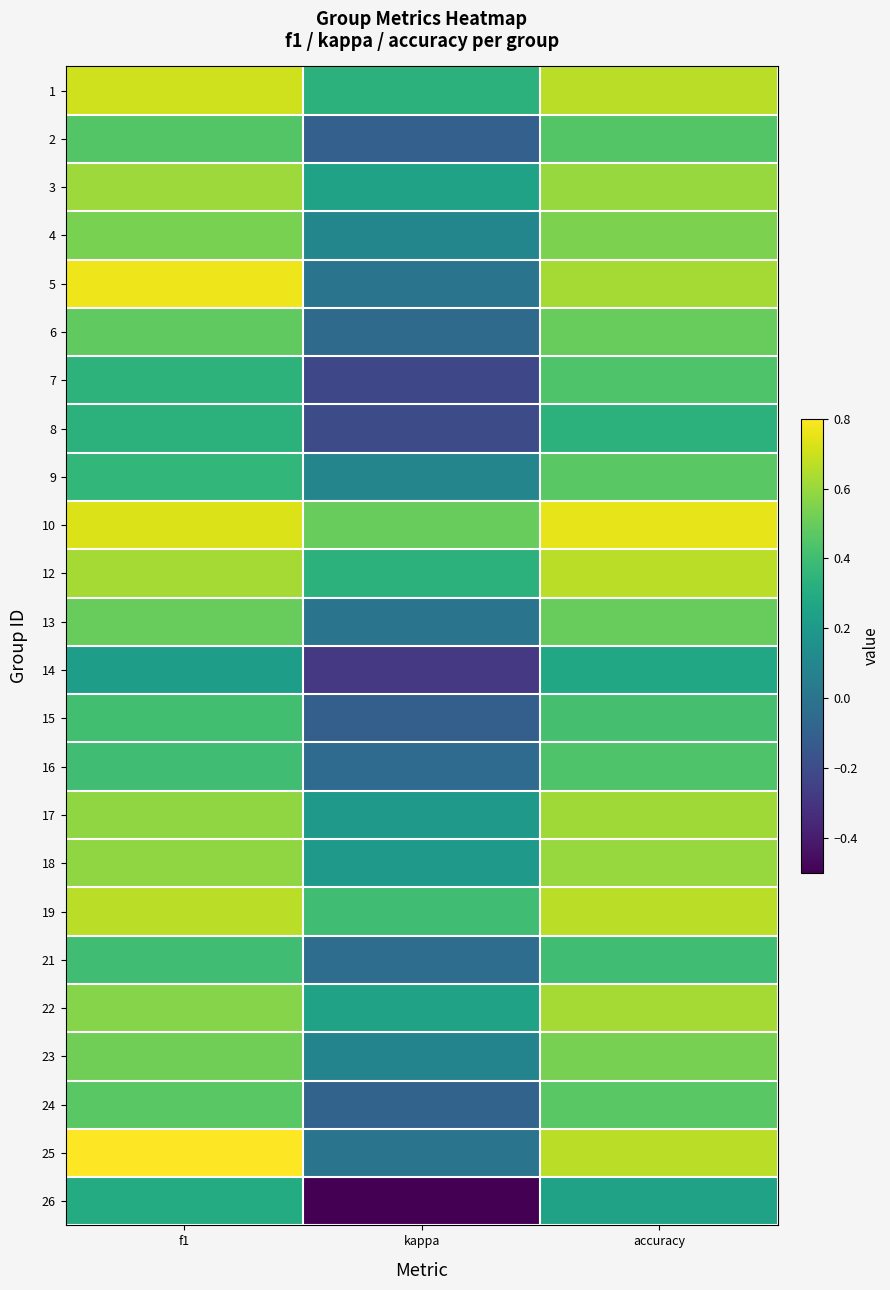

Reading right to left, what are all the values shown in this chart?

1: accuracy=0.7	kappa=0.3	f1=0.7
2: accuracy=0.5	kappa=-0.1	f1=0.5
3: accuracy=0.6	kappa=0.2	f1=0.6
4: accuracy=0.5	kappa=0.1	f1=0.5
5: accuracy=0.6	kappa=0.0	f1=0.8
6: accuracy=0.5	kappa=-0.0	f1=0.5
7: accuracy=0.4	kappa=-0.2	f1=0.3
8: accuracy=0.3	kappa=-0.2	f1=0.3
9: accuracy=0.5	kappa=0.1	f1=0.4
10: accuracy=0.8	kappa=0.5	f1=0.7
12: accuracy=0.7	kappa=0.3	f1=0.6
13: accuracy=0.5	kappa=0.0	f1=0.5
14: accuracy=0.3	kappa=-0.3	f1=0.2
15: accuracy=0.4	kappa=-0.1	f1=0.4
16: accuracy=0.4	kappa=-0.0	f1=0.4
17: accuracy=0.6	kappa=0.2	f1=0.6
18: accuracy=0.6	kappa=0.2	f1=0.6
19: accuracy=0.7	kappa=0.4	f1=0.7
21: accuracy=0.4	kappa=-0.0	f1=0.4
22: accuracy=0.6	kappa=0.2	f1=0.6
23: accuracy=0.5	kappa=0.1	f1=0.5
24: accuracy=0.5	kappa=-0.1	f1=0.5
25: accuracy=0.7	kappa=0.0	f1=0.8
26: accuracy=0.2	kappa=-0.5	f1=0.3